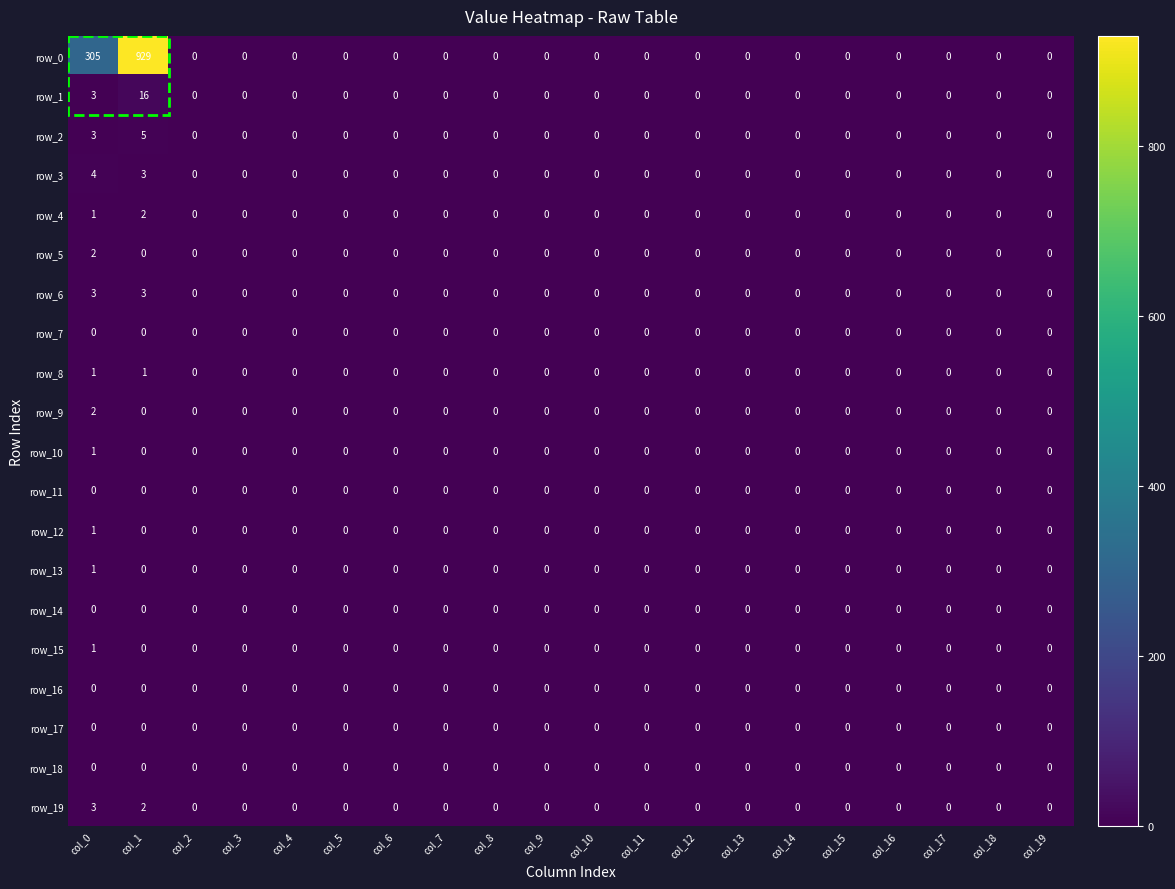

At which label does row_9 reach its minimum?

col_1